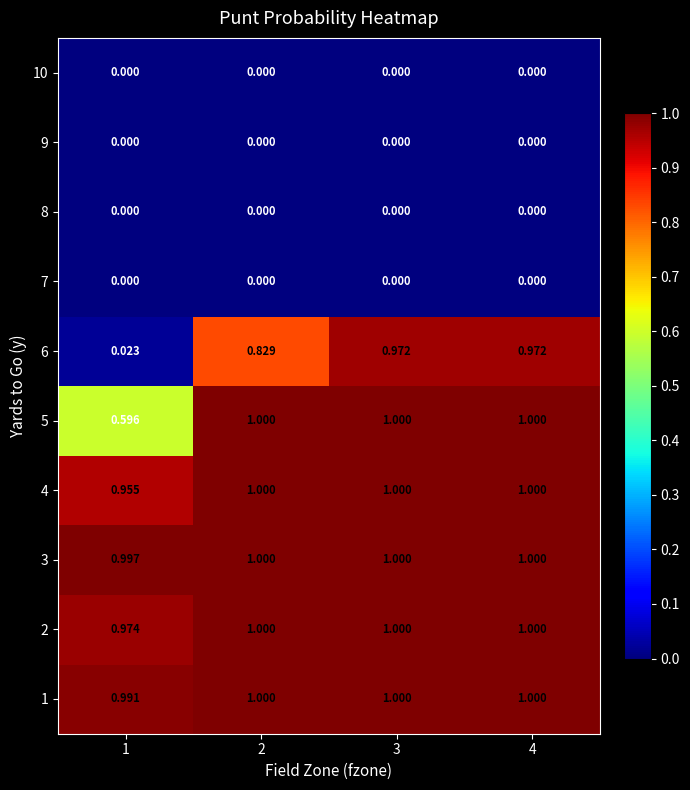

How many data points does each series have?

4